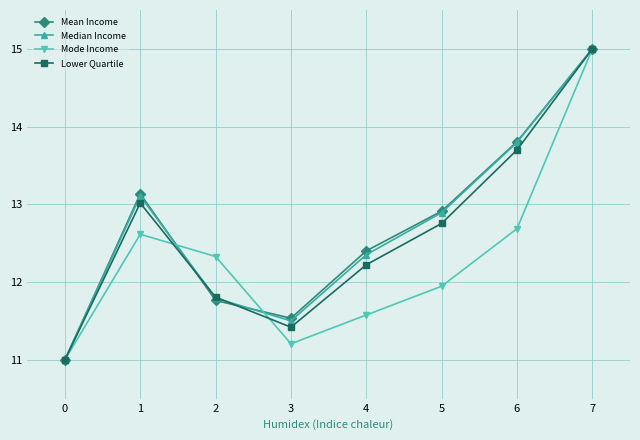

What is the difference between the Mode Income values at 4 and 3?

0.4